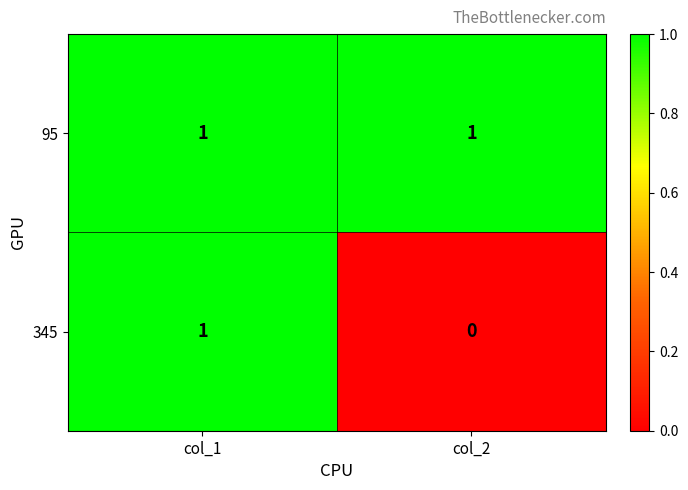

How many data points does each series have?

2